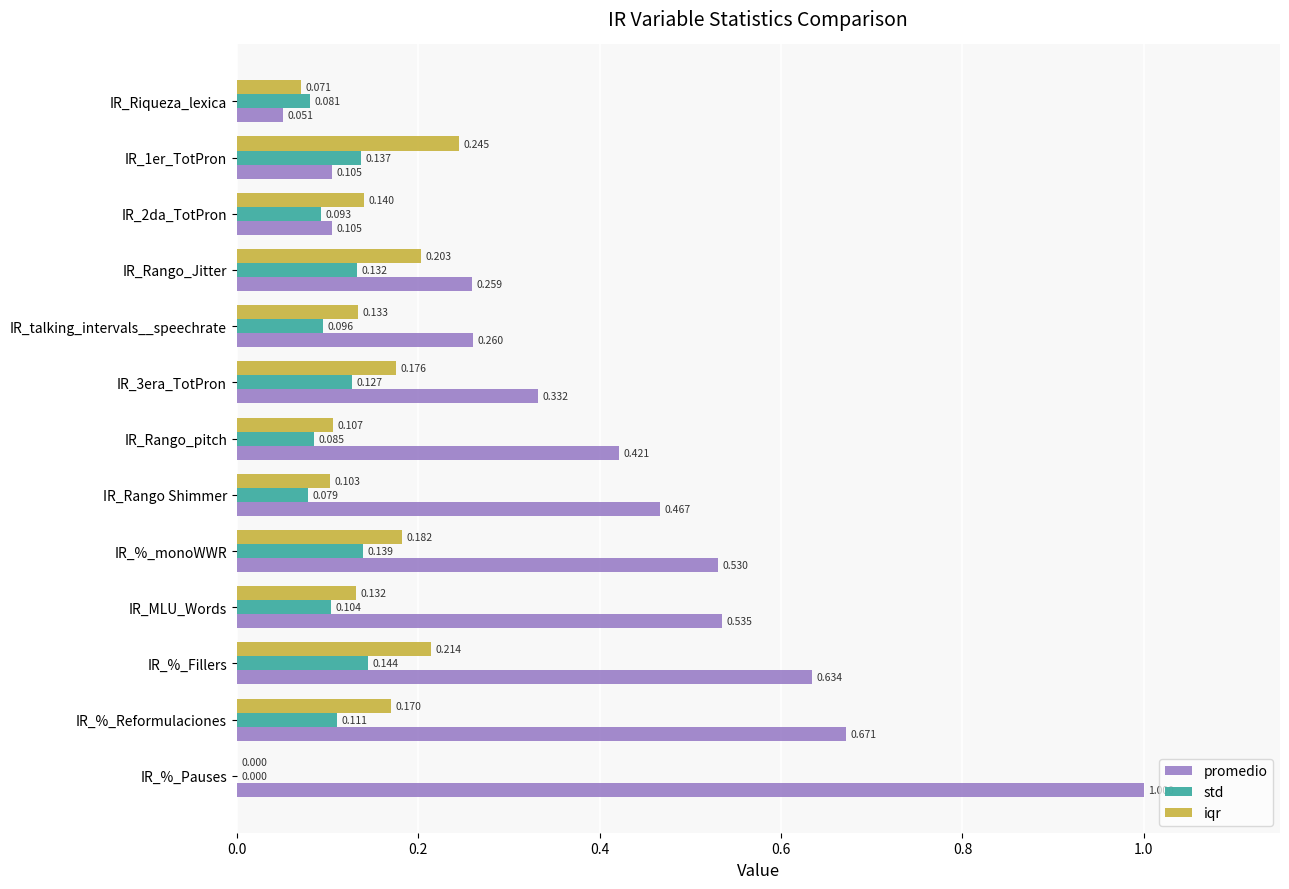

Is the value of std at IR_%_Fillers greater than the value of iqr at IR_Riqueza_lexica?

Yes